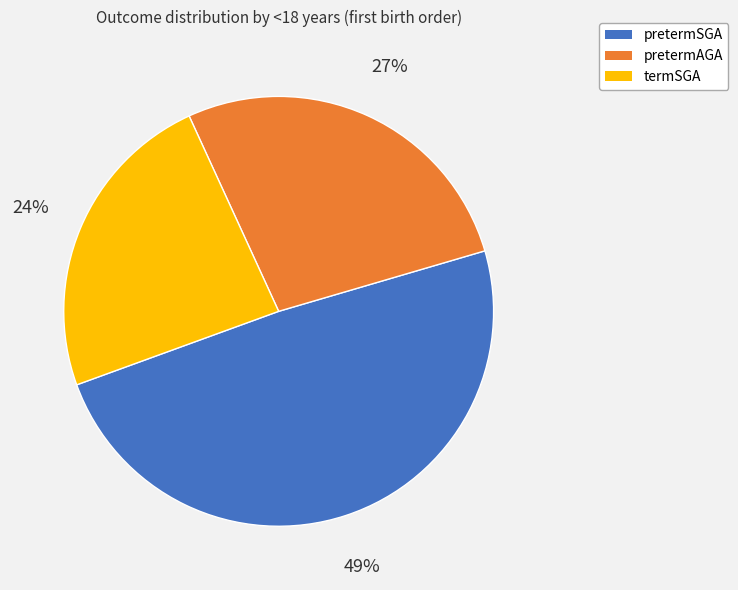

Combined, do pretermSGA and pretermAGA account for over 50%?

Yes